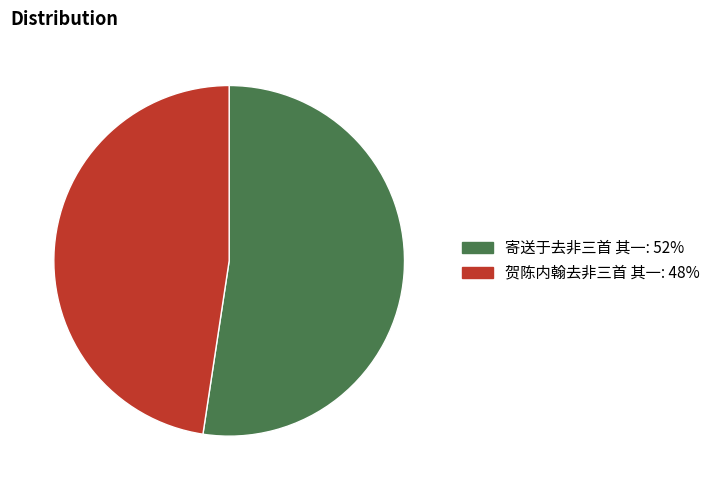

Rank the categories by value from highest to lowest.

寄送于去非三首 其一, 贺陈内翰去非三首 其一